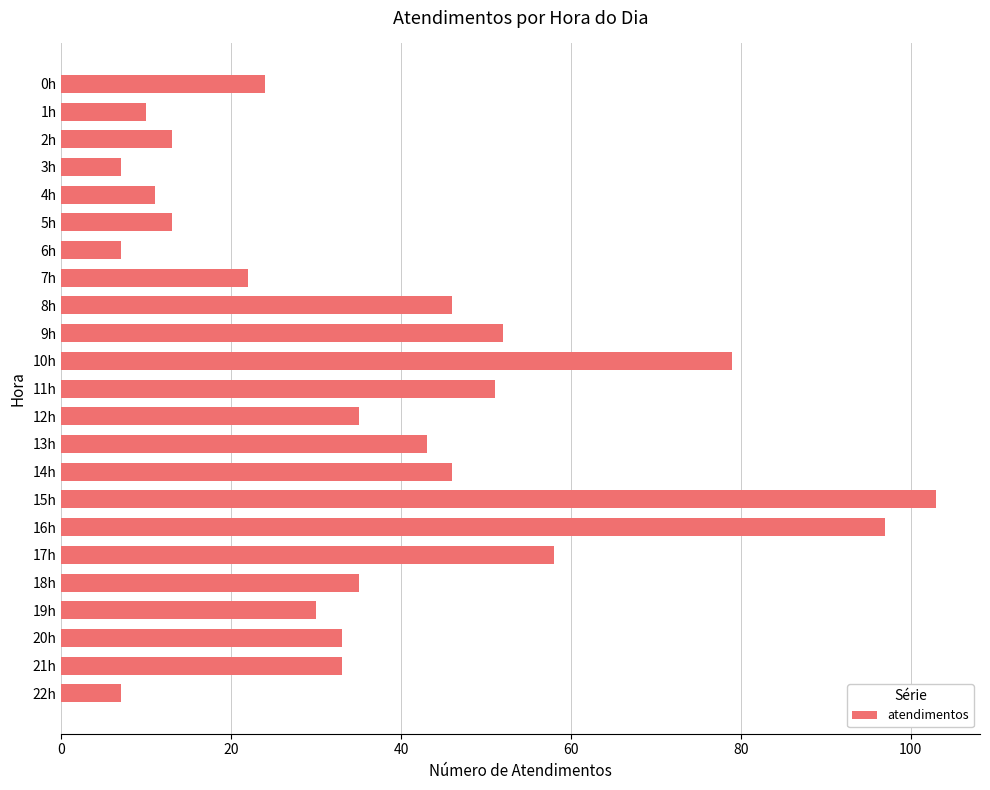

What is the sum of all values?

855